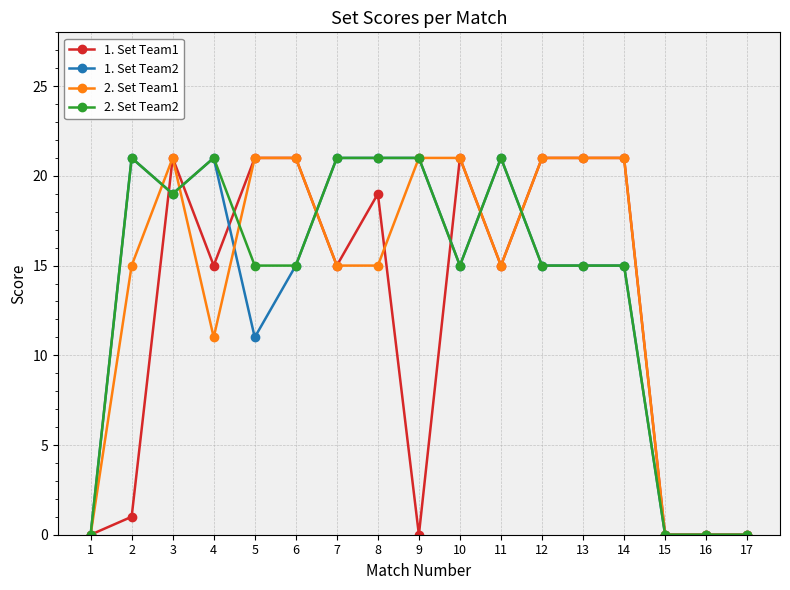

Which series has the largest total across all categories?

2. Set Team1